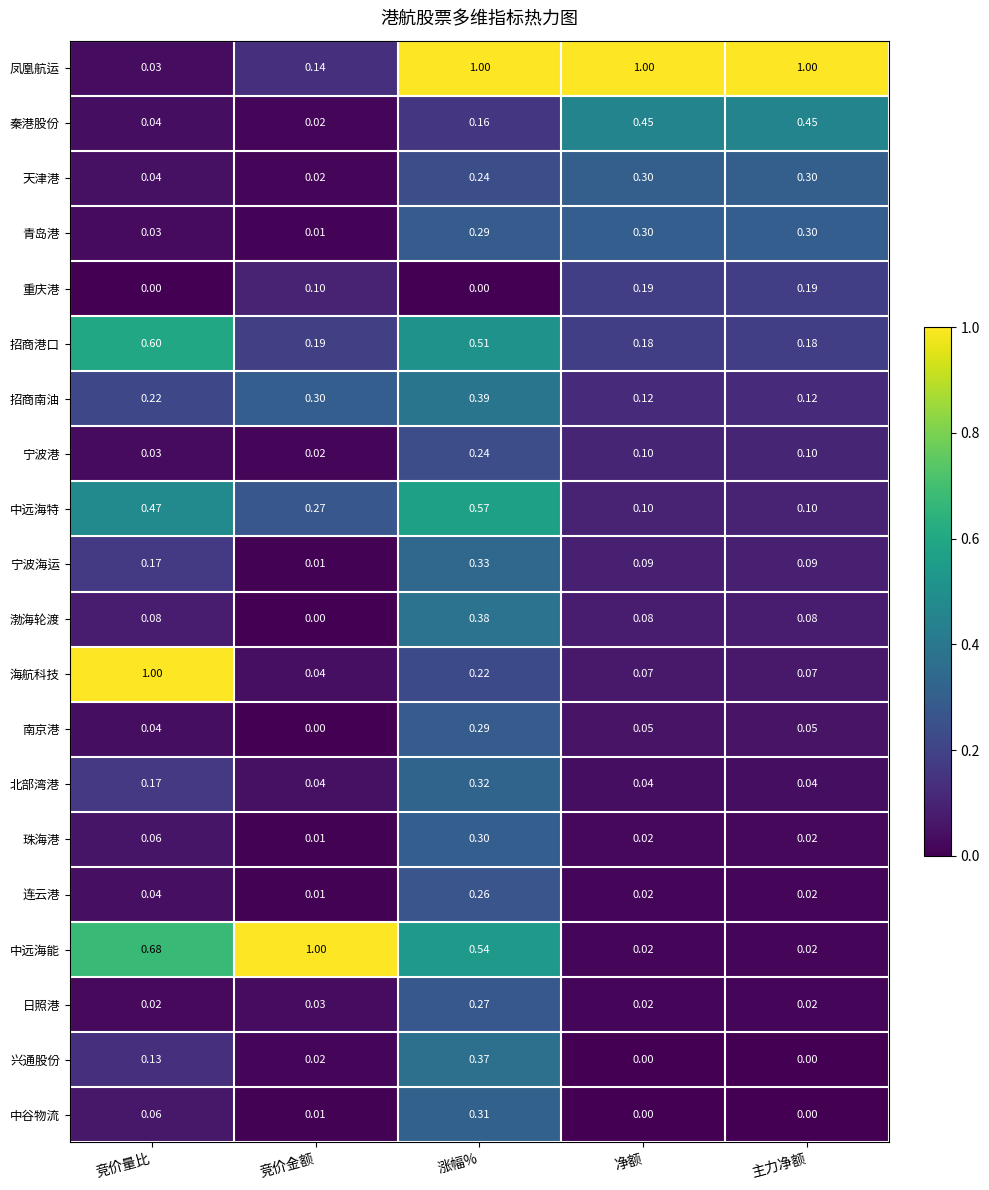

Which series changed the most between 竞价量比 and 涨幅%?

凤凰航运